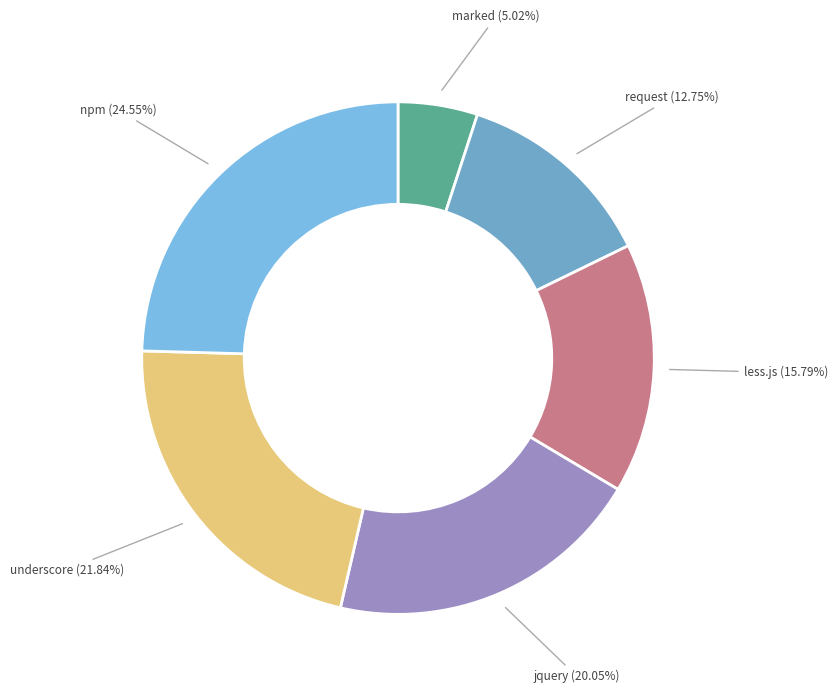

Is it true that jquery is 20% of the pie?

True